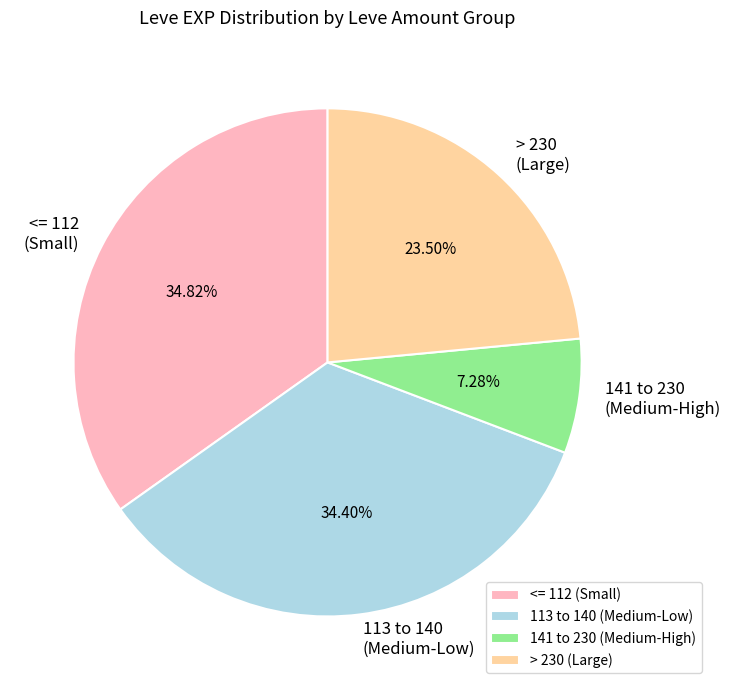

Is there a majority slice in this chart?

No